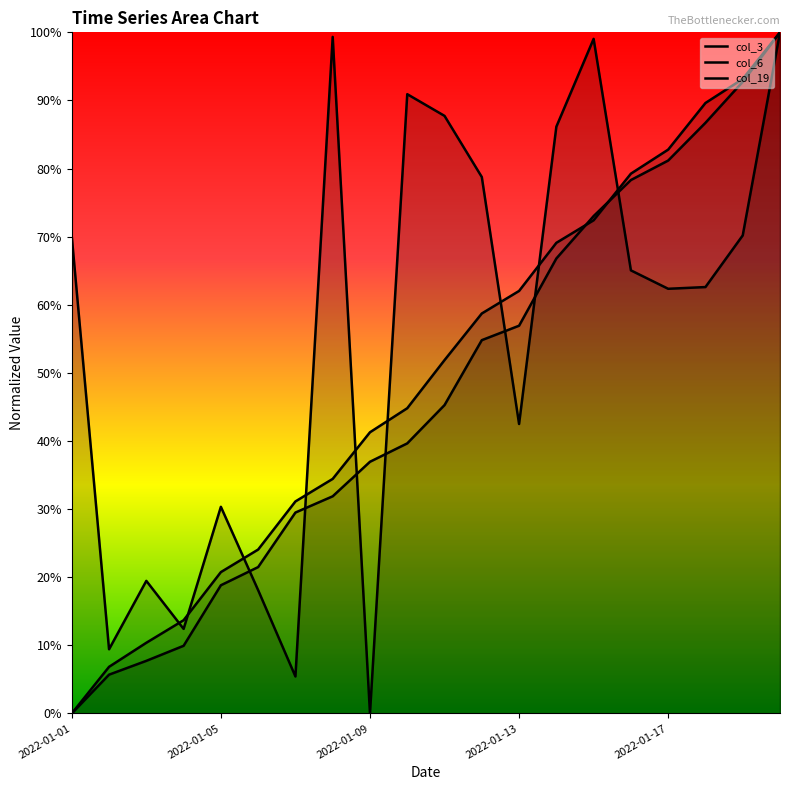

The col_19 series shows 0.2 at 5. True or false?

True